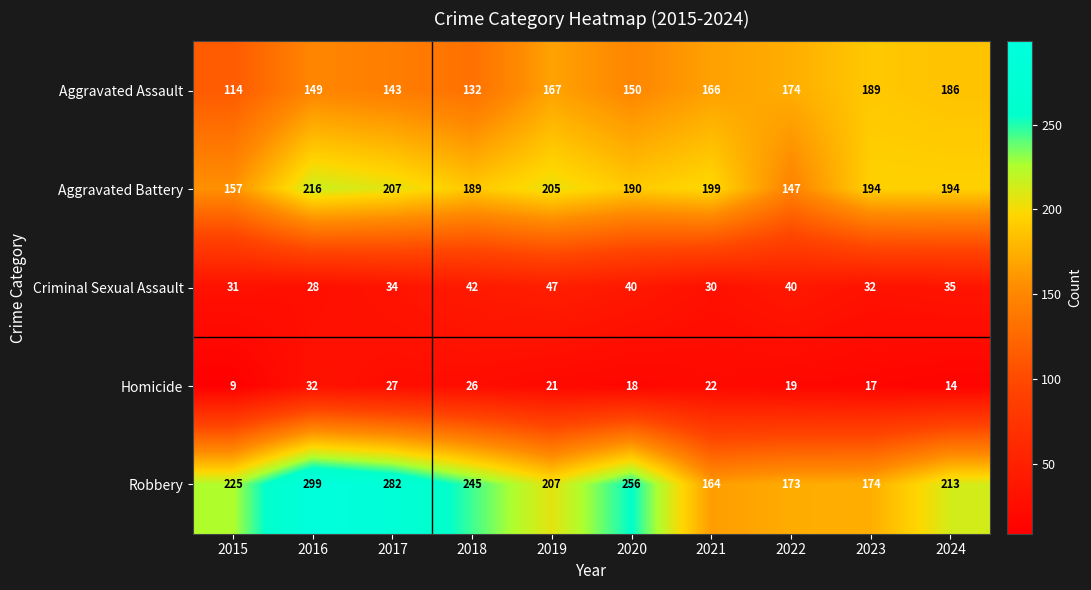

Between 2016 and 2021, which series saw the biggest shift?

Robbery